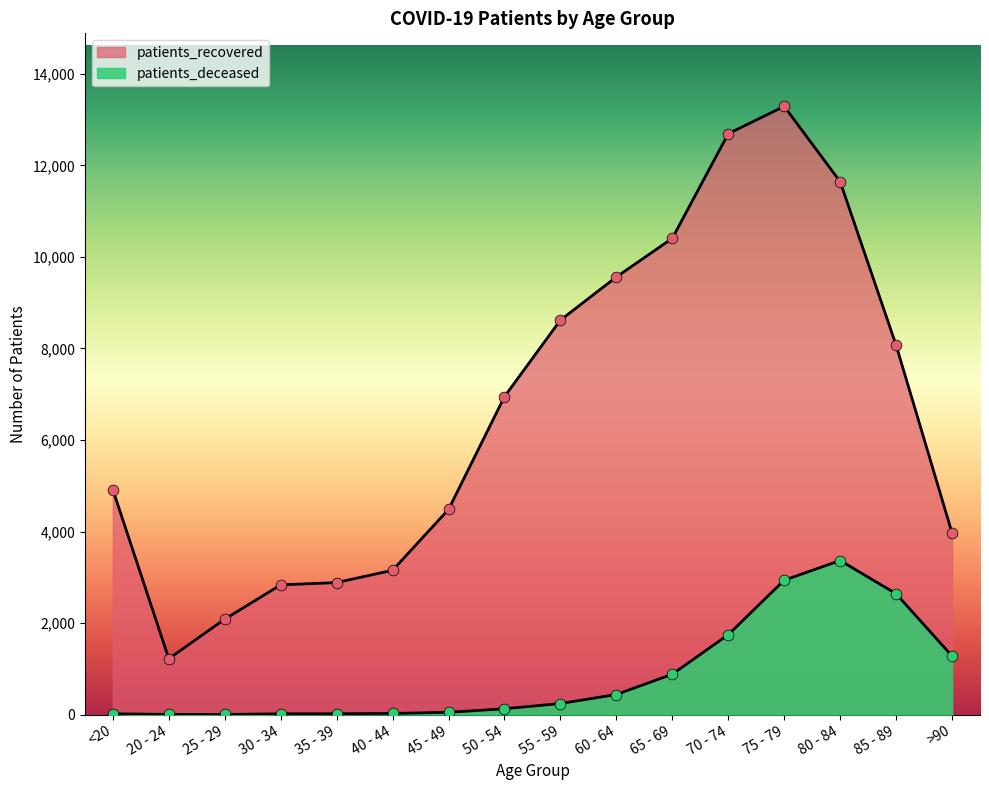

At how many categories does at least one series exceed 4592?

9